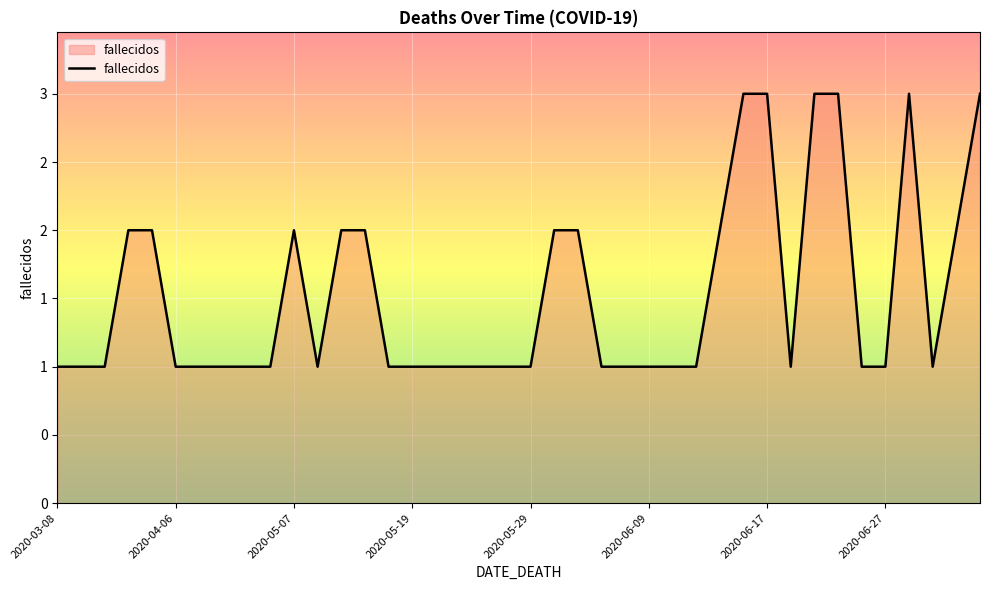

Does the chart display data point markers on the line(s)?

No